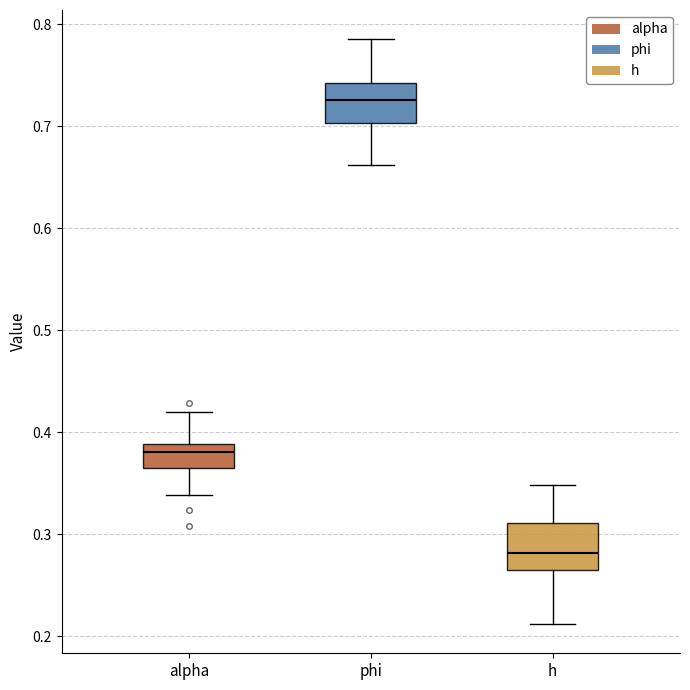

Where is the upper edge of the box for phi on the y-axis? The values are not printed on the chart, so give them approximately, as read against the axis.

0.74